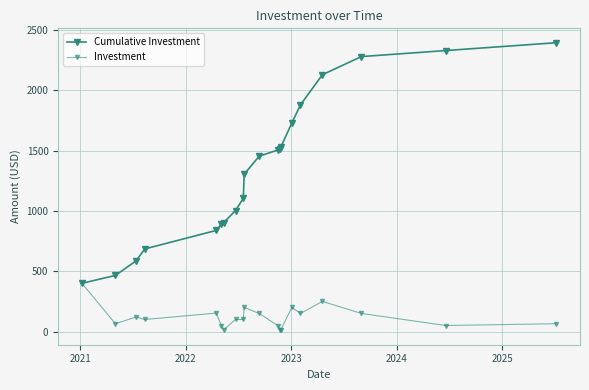

How many lines are shown in the chart?

2